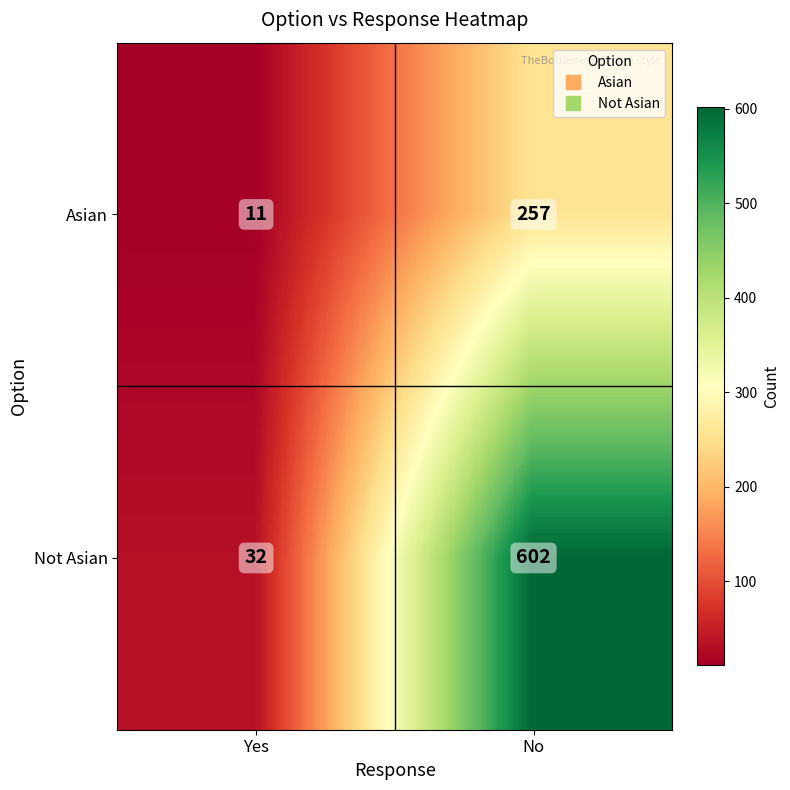

What value does the Not Asian series have at No?

602